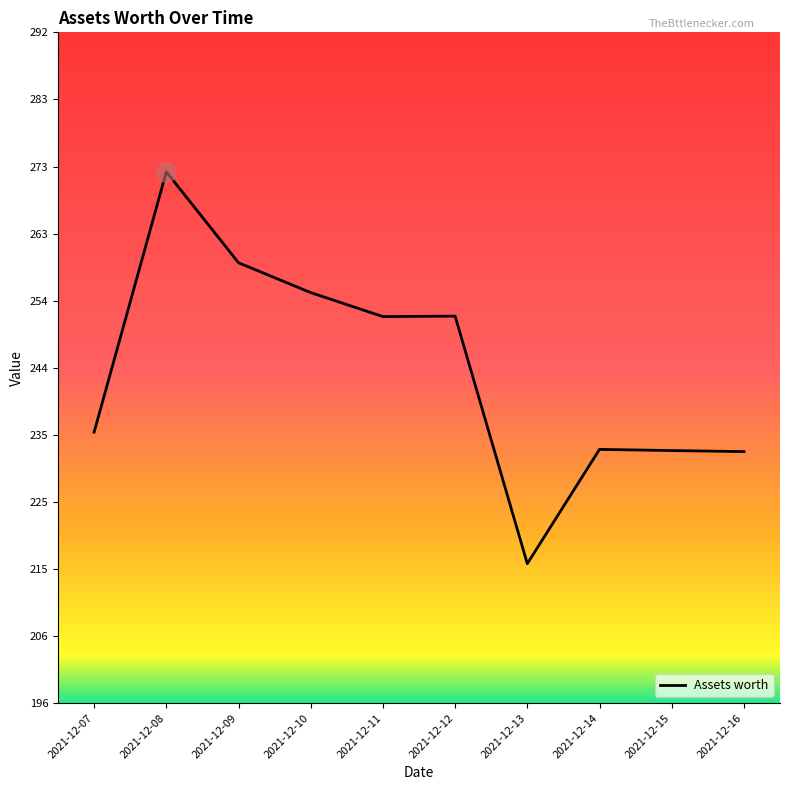

What value does the data have at 2021-12-08?

272.3